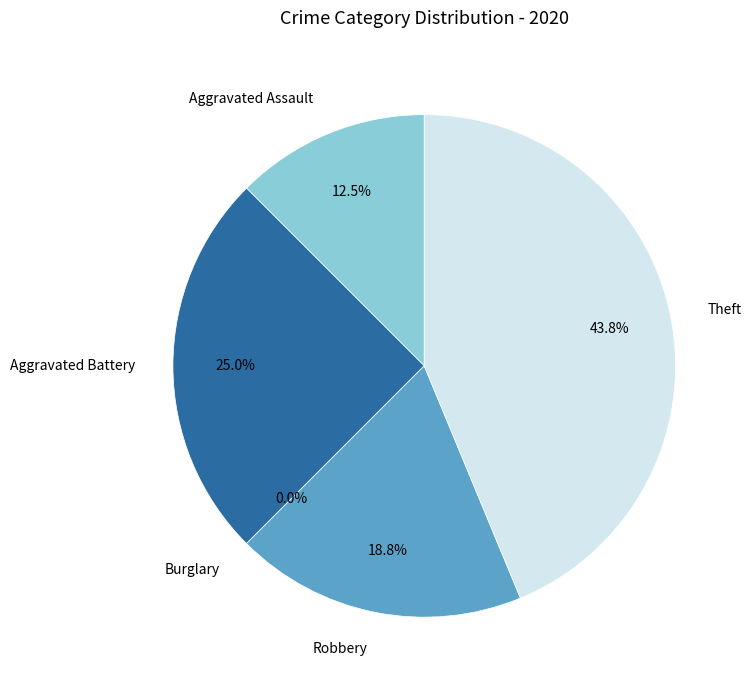

To the nearest percent, what portion does Aggravated Battery represent?

25%